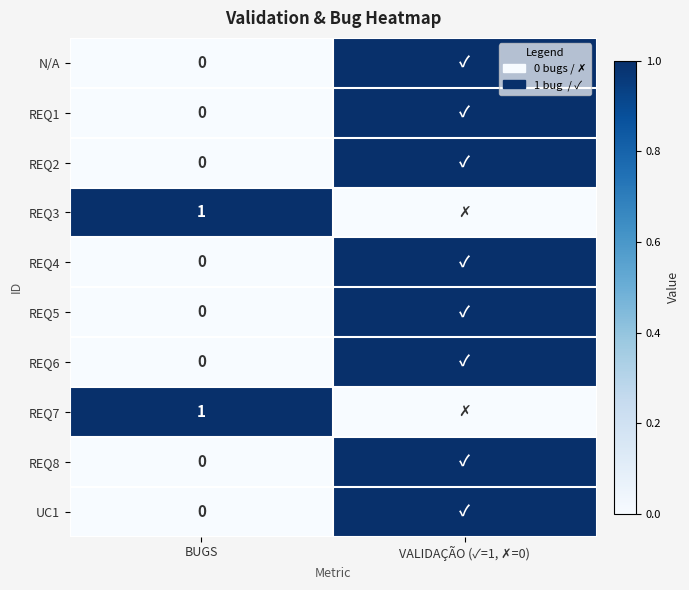

At how many categories does at least one series exceed 0?

2